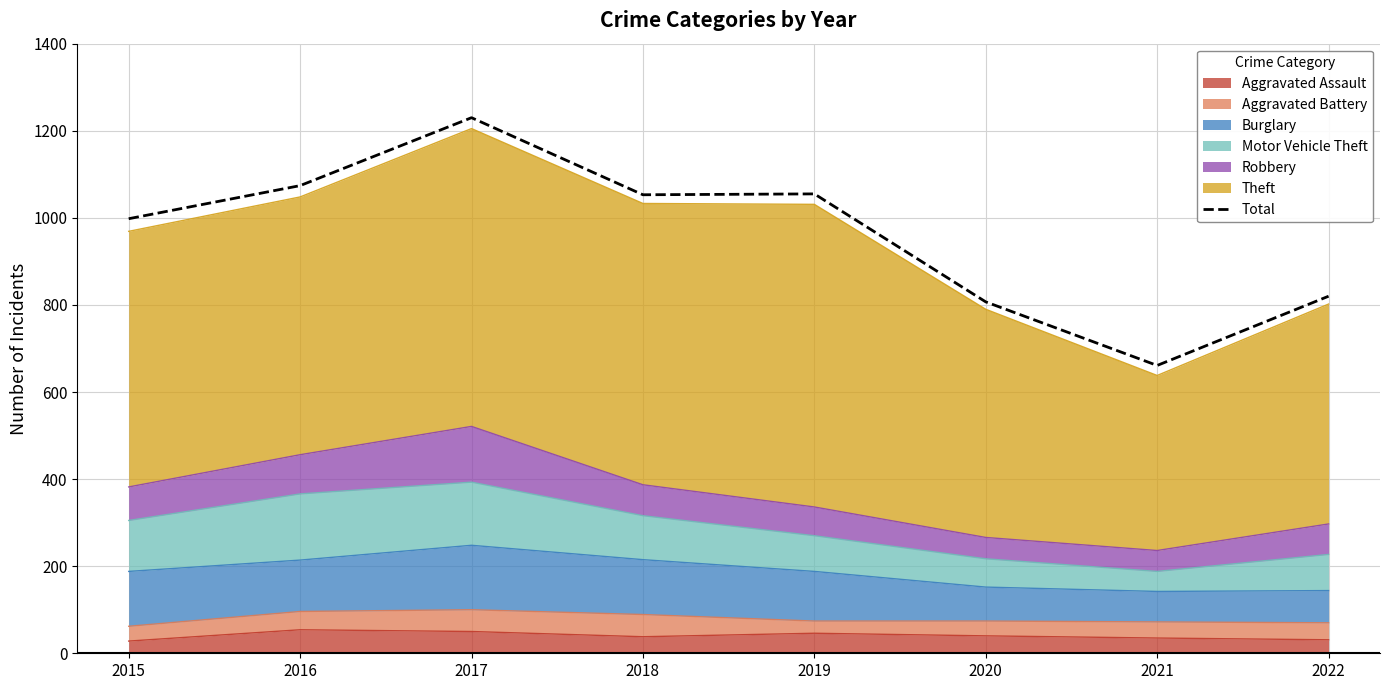

Rank the categories by value from highest to lowest.

2017, 2016, 2019, 2018, 2015, 2022, 2020, 2021